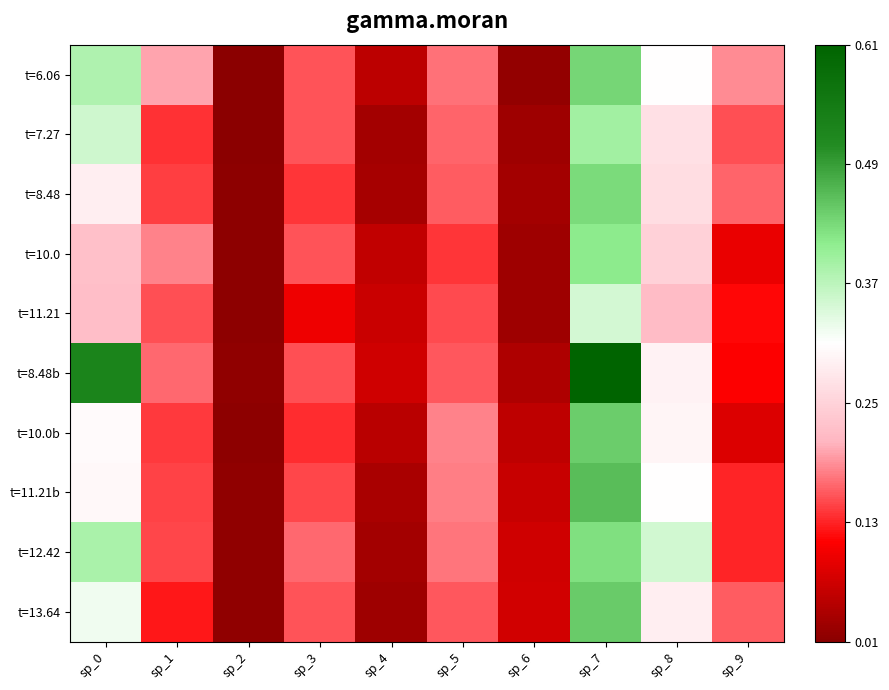

Between sp_4 and sp_3, which is larger?

sp_3